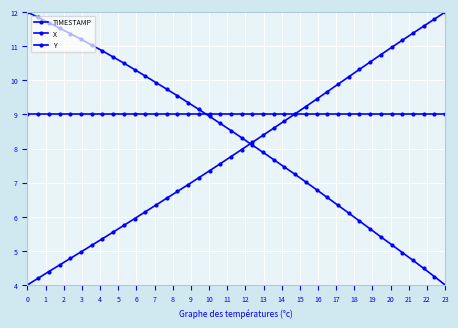

How many distinct data groups are displayed?

3